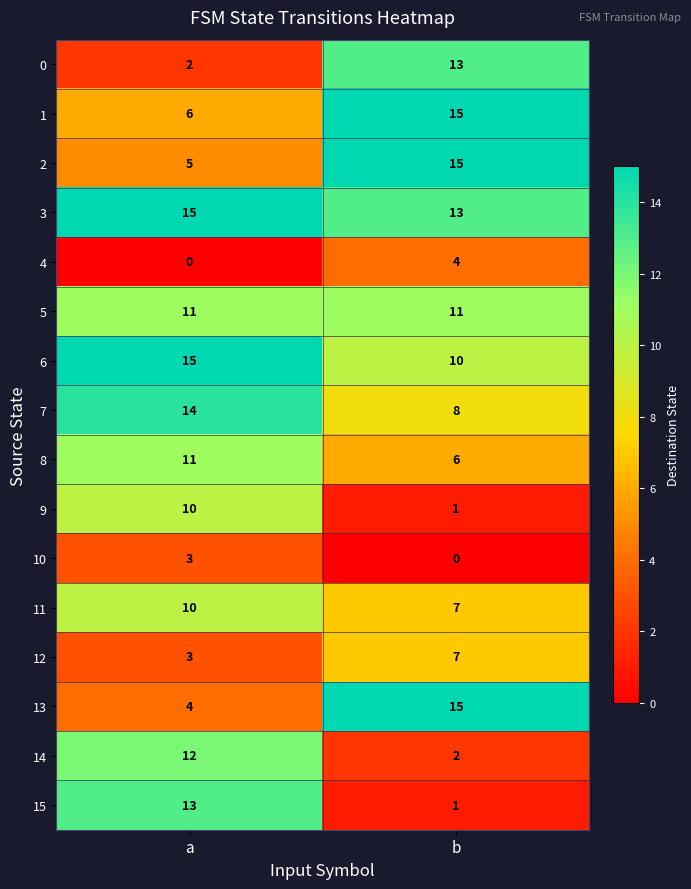

Which category has the highest value in the 12 series?

b